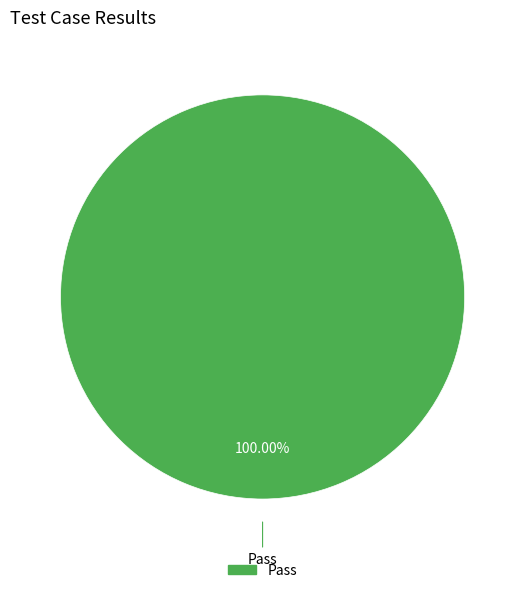

Does any single category account for the majority?

Yes